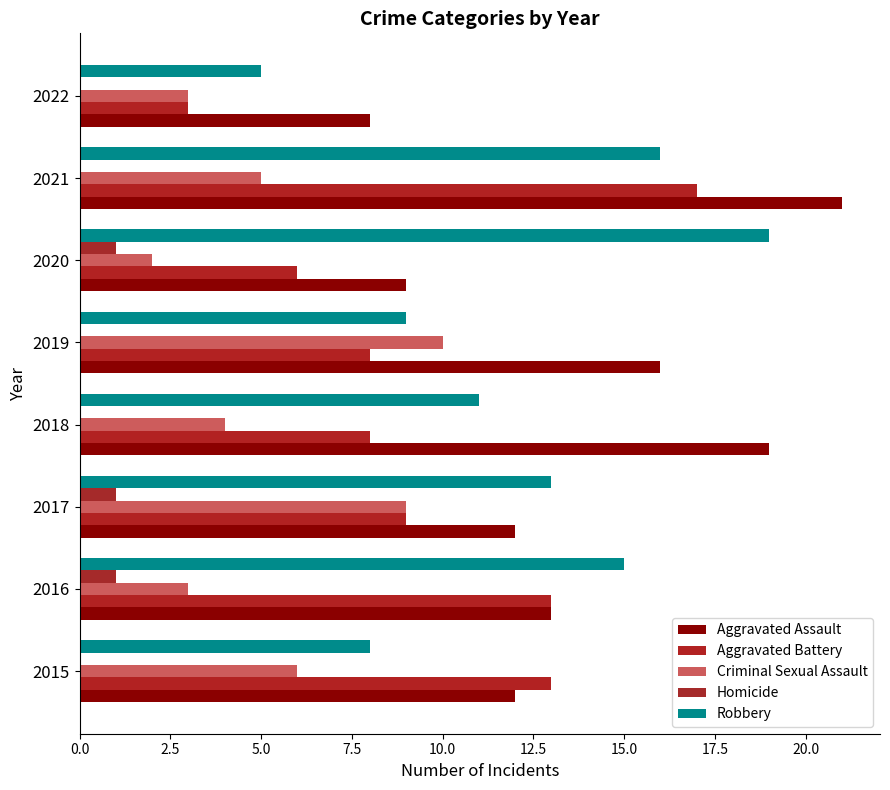

How many Homicide values are between 0 and 1?

8